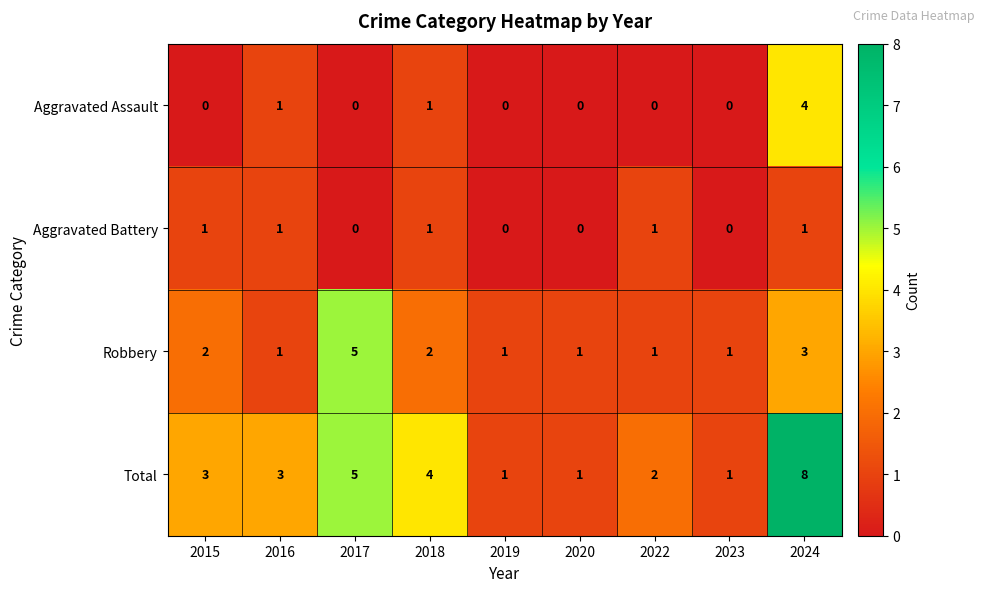

The value of Total at 2018 is 4. True or false?

True